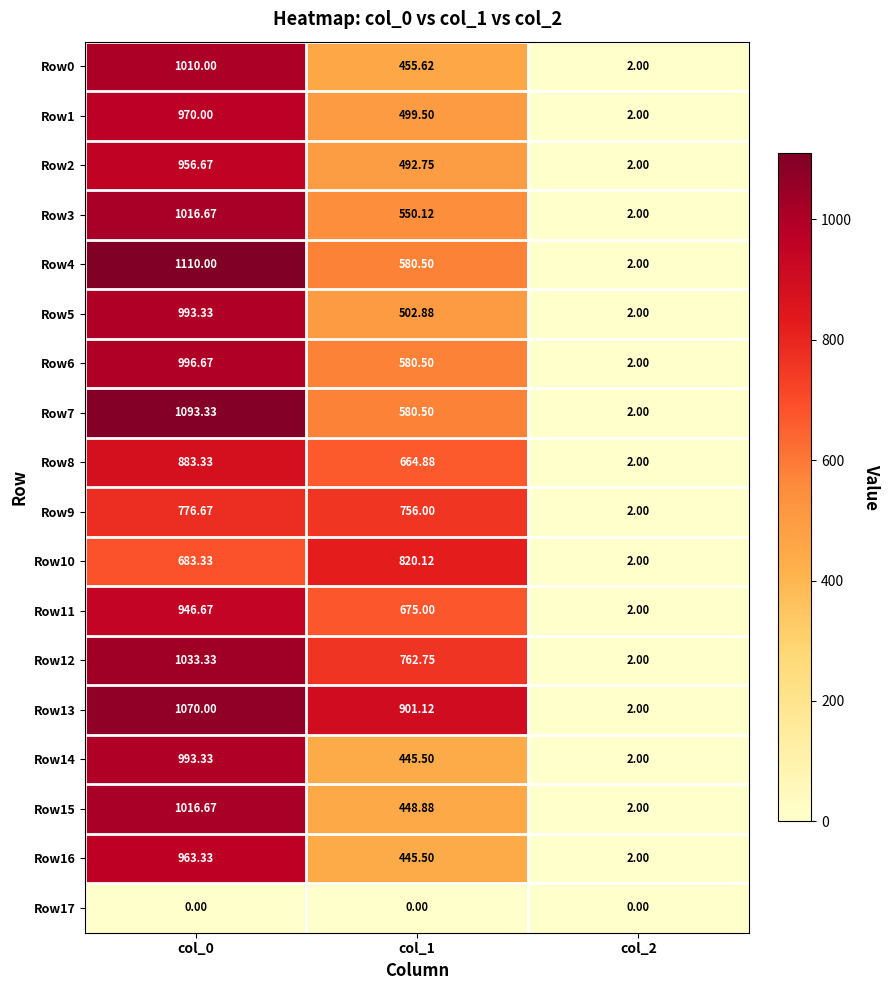

Is the value of Row9 at col_1 greater than the value of Row7 at col_1?

Yes